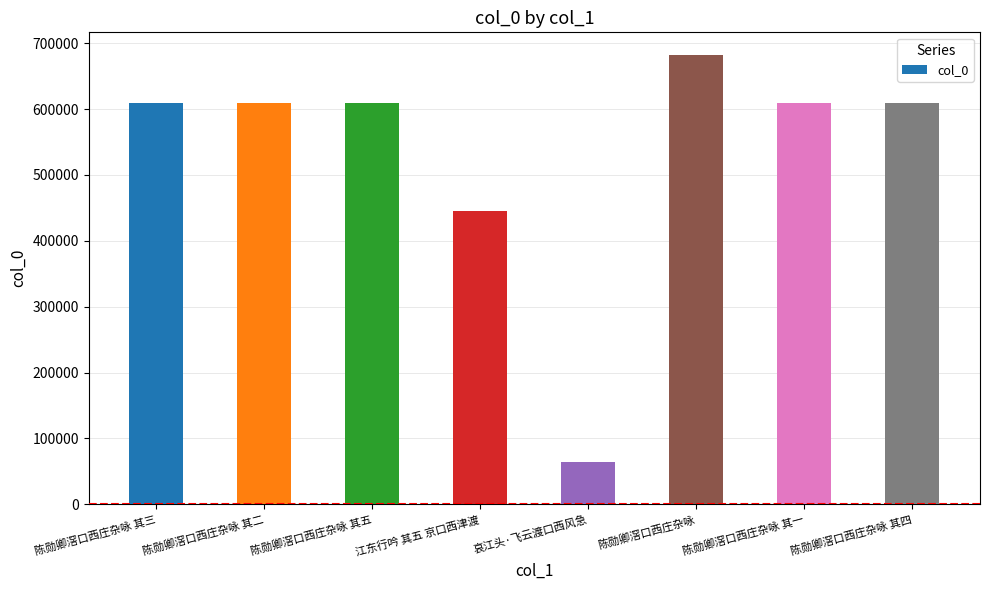

What is the difference between the maximum and minimum values?

619011